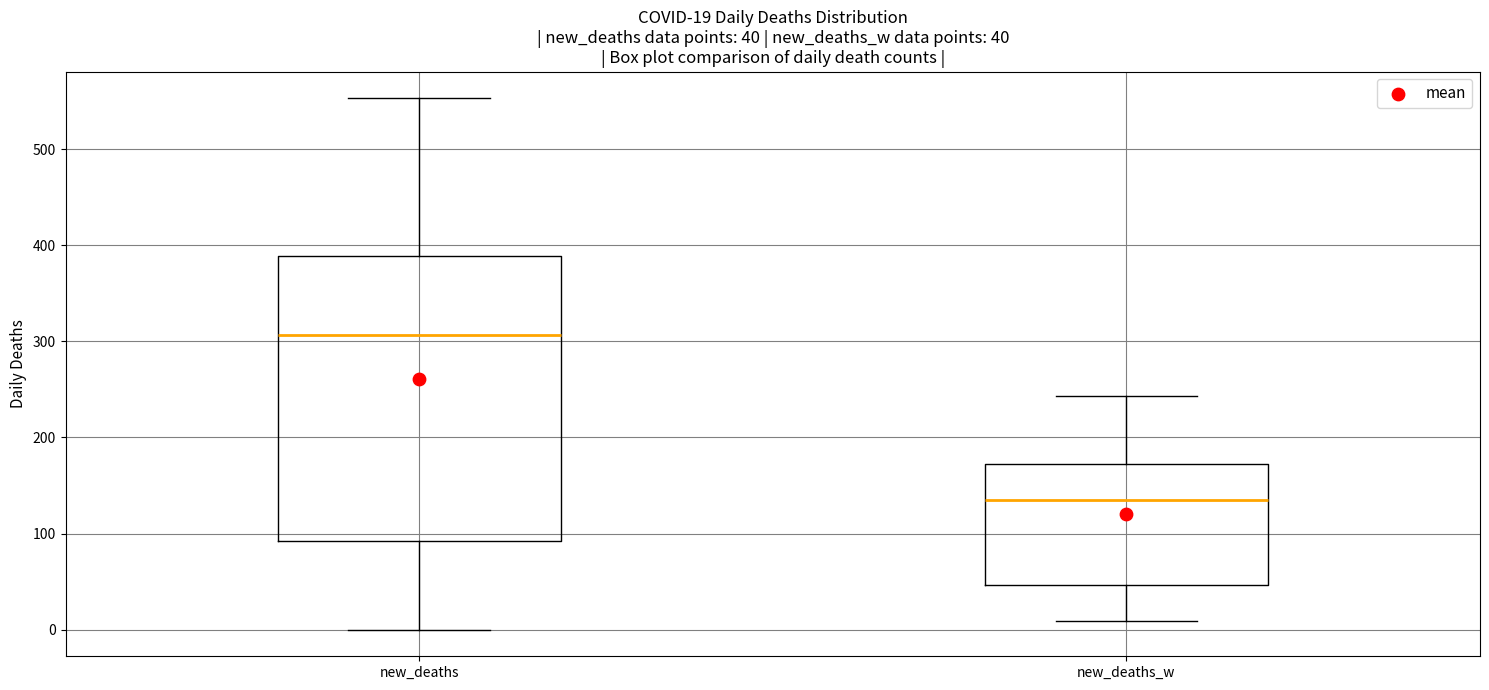

Which box has the highest median line?

new_deaths